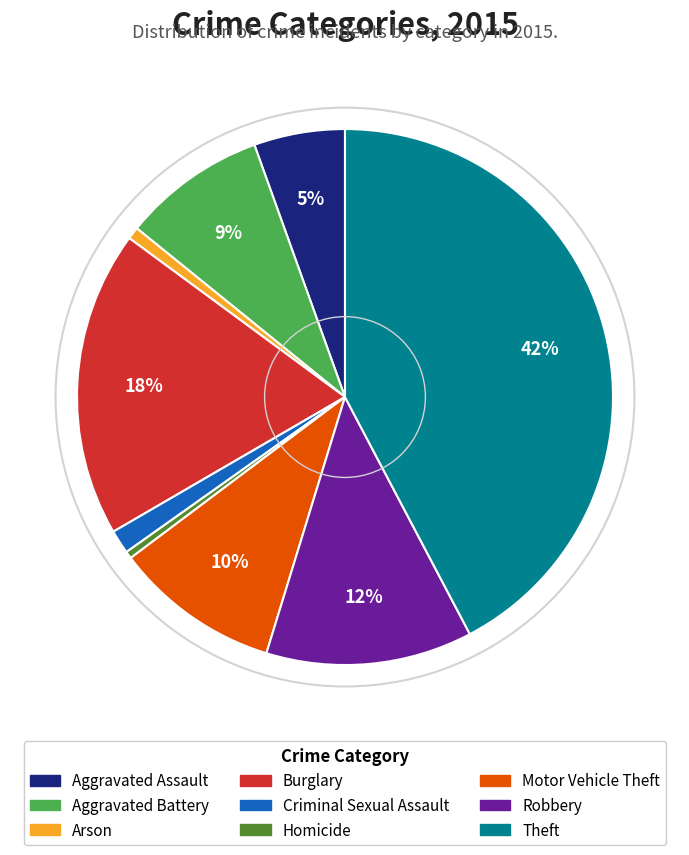

To the nearest percent, what percentage of the pie is Burglary?

18%